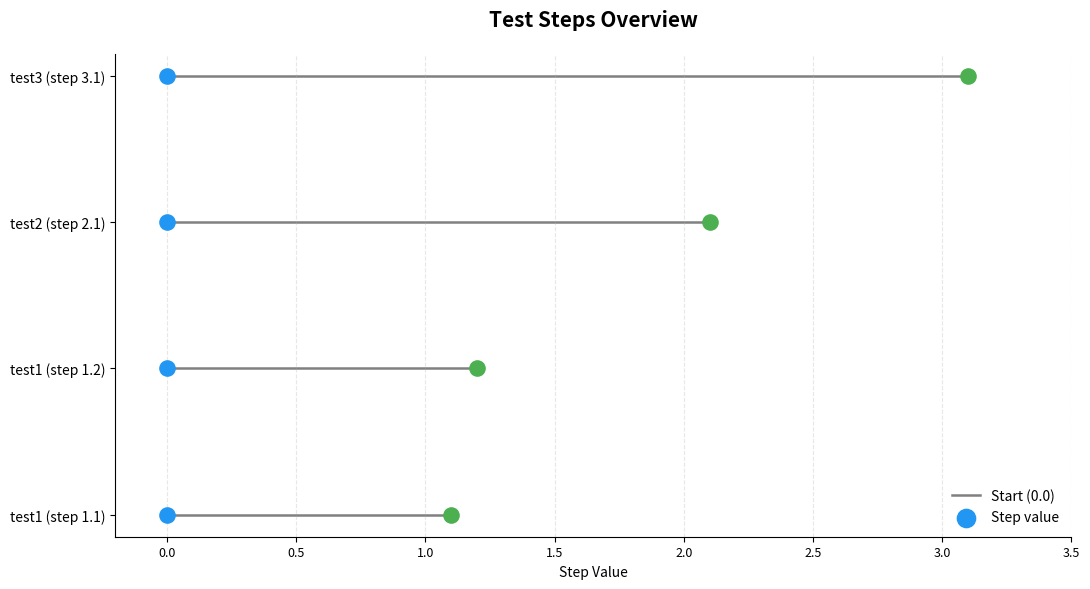

What is the change in value from test1 (step 1.1) to test2 (step 2.1)?

+1.0